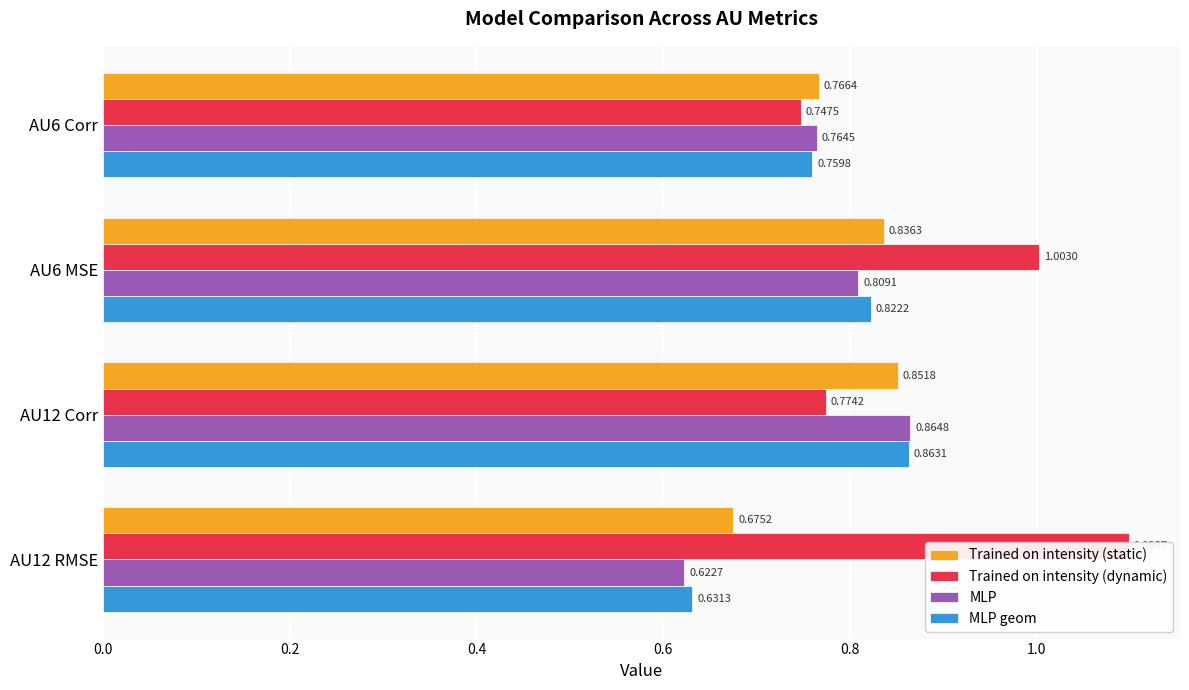

Count the number of data series in this chart.

4